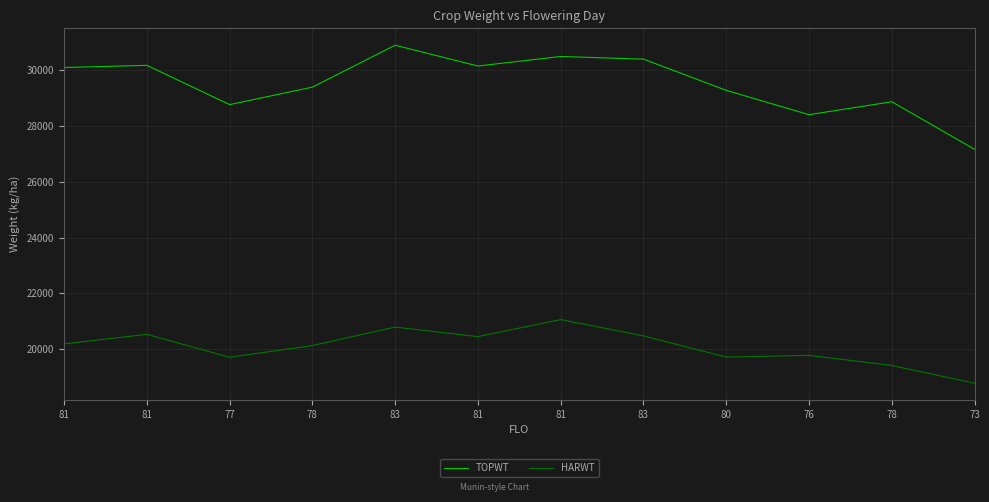

What are all the series names shown in the legend?

TOPWT, HARWT